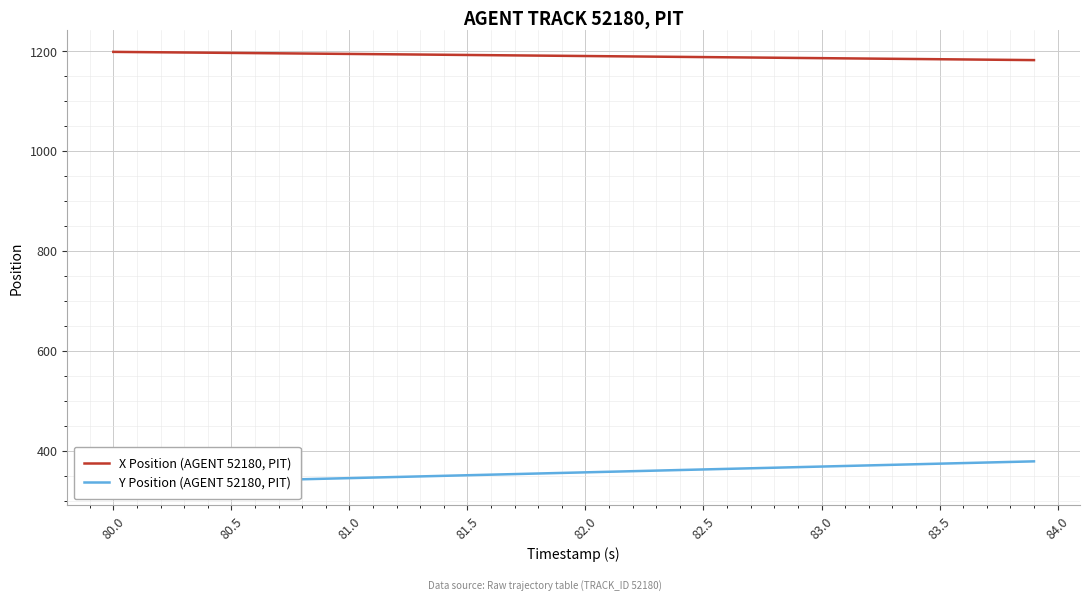

Rank the series by their average value, from lowest to highest.

Y Position (AGENT 52180, PIT), X Position (AGENT 52180, PIT)